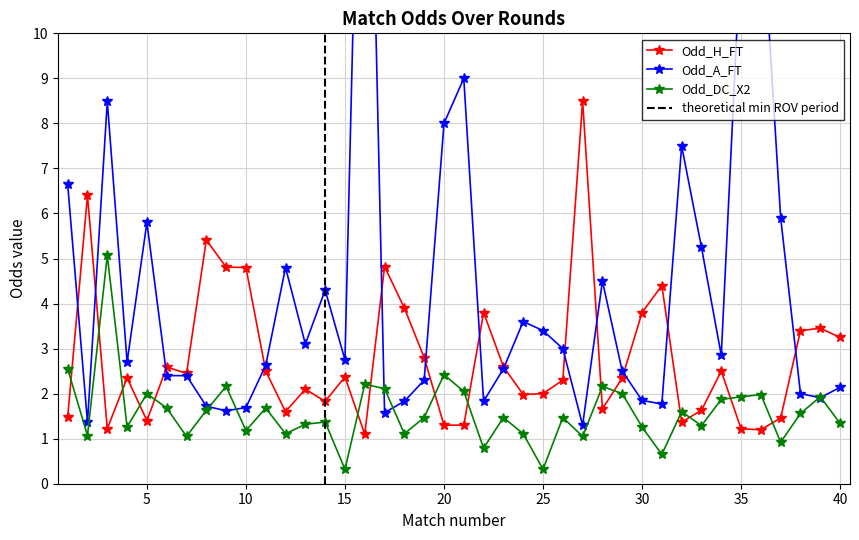

Reading left to right, what are all the values shown in this chart?

Odd_H_FT: 1.5	6.4	1.2	2.4	1.4	2.6	2.5	5.4	4.8	4.8	2.5	1.6	2.1	1.8	2.4	1.1	4.8	3.9	2.8	1.3	1.3	3.8	2.6	2.0	2.0	2.3	8.5	1.7	2.4	3.8	4.4	1.4	1.6	2.5	1.2	1.2	1.5	3.4	3.5	3.2
Odd_A_FT: 6.7	1.4	8.5	2.7	5.8	2.4	2.4	1.7	1.6	1.7	2.6	4.8	3.1	4.3	2.8	21.0	1.6	1.8	2.3	8.0	9.0	1.8	2.5	3.6	3.4	3.0	1.3	4.5	2.5	1.9	1.8	7.5	5.2	2.9	12.0	13.0	5.9	2.0	1.9	2.1
Odd_DC_X2: 2.5	1.1	5.1	1.3	2.0	1.7	1.1	1.6	2.2	1.2	1.7	1.1	1.3	1.4	0.3	2.2	2.1	1.1	1.5	2.4	2.0	0.8	1.5	1.1	0.3	1.5	1.1	2.2	2.0	1.3	0.7	1.6	1.3	1.9	1.9	2.0	0.9	1.6	1.9	1.3